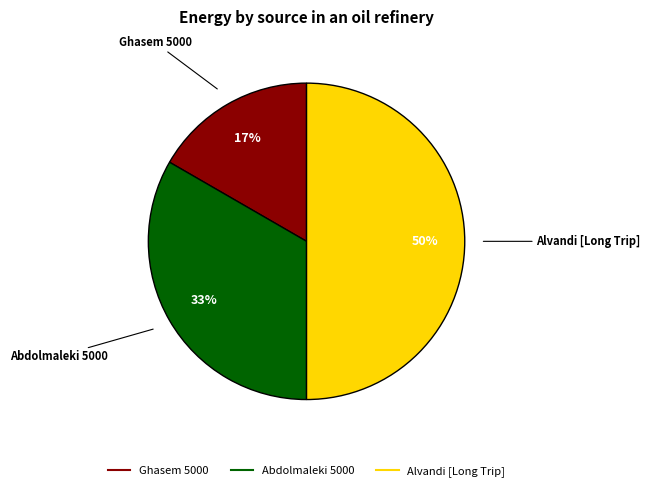

Between Alvandi [Long Trip] and Ghasem 5000, which is larger?

Alvandi [Long Trip]